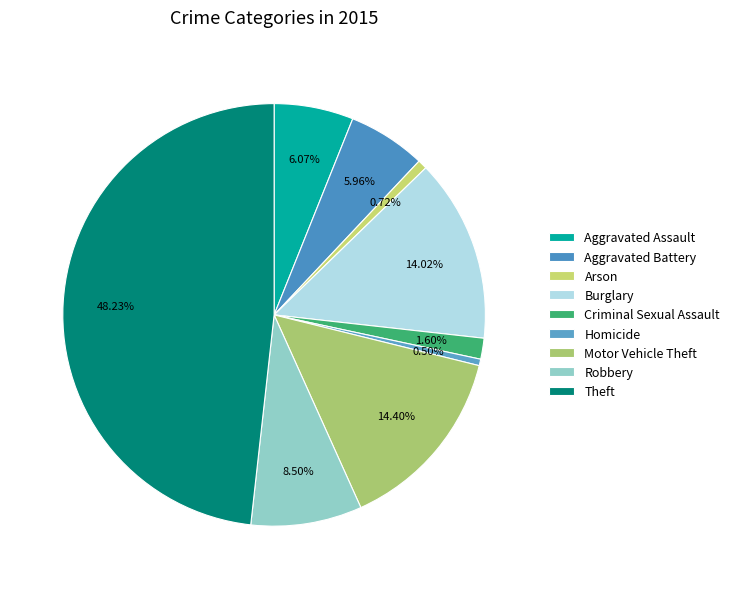

What portion of the pie excludes Aggravated Assault?

93.9%